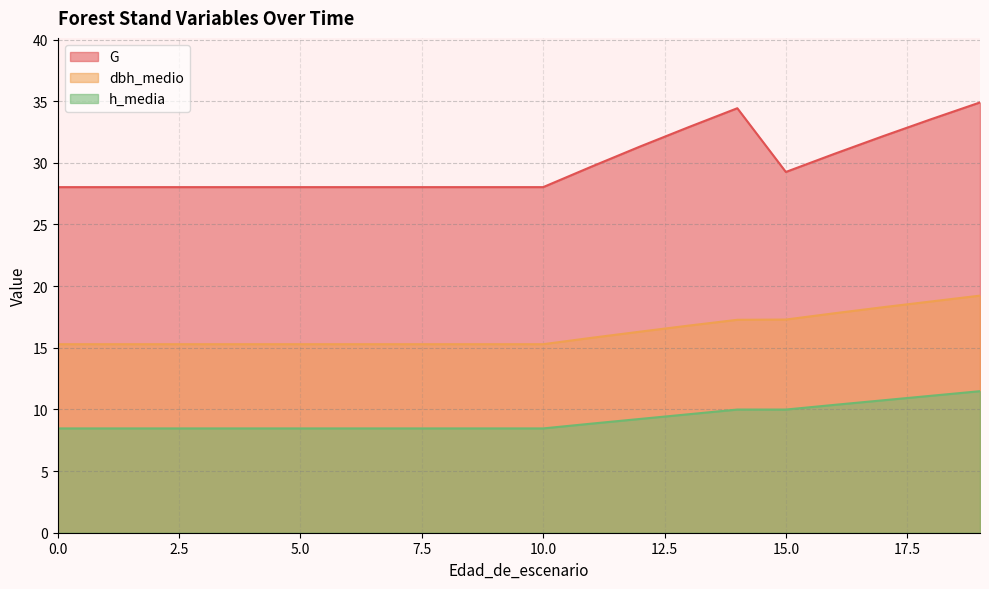

Does the chart have visible grid lines?

Yes